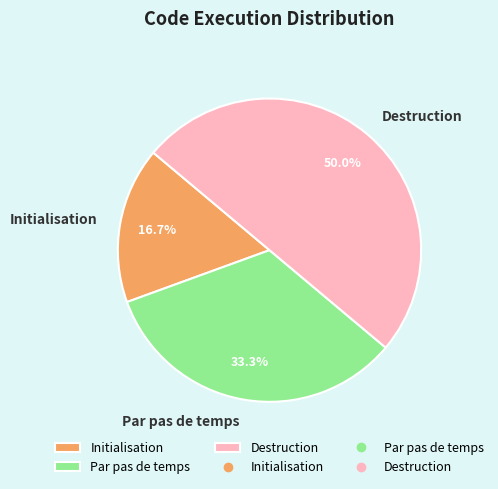

Does Par pas de temps represent more than half of the total?

No